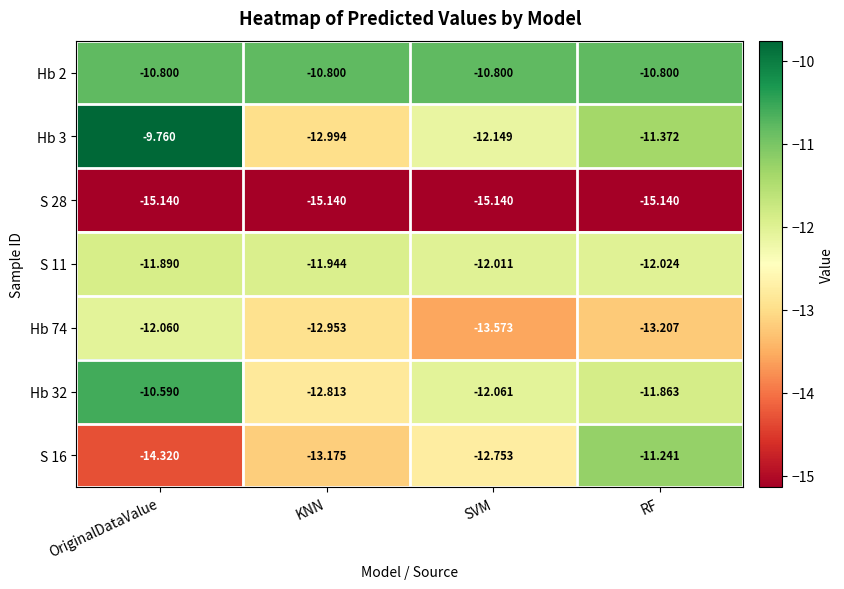

What is the total value across all series at OriginalDataValue?

-84.6